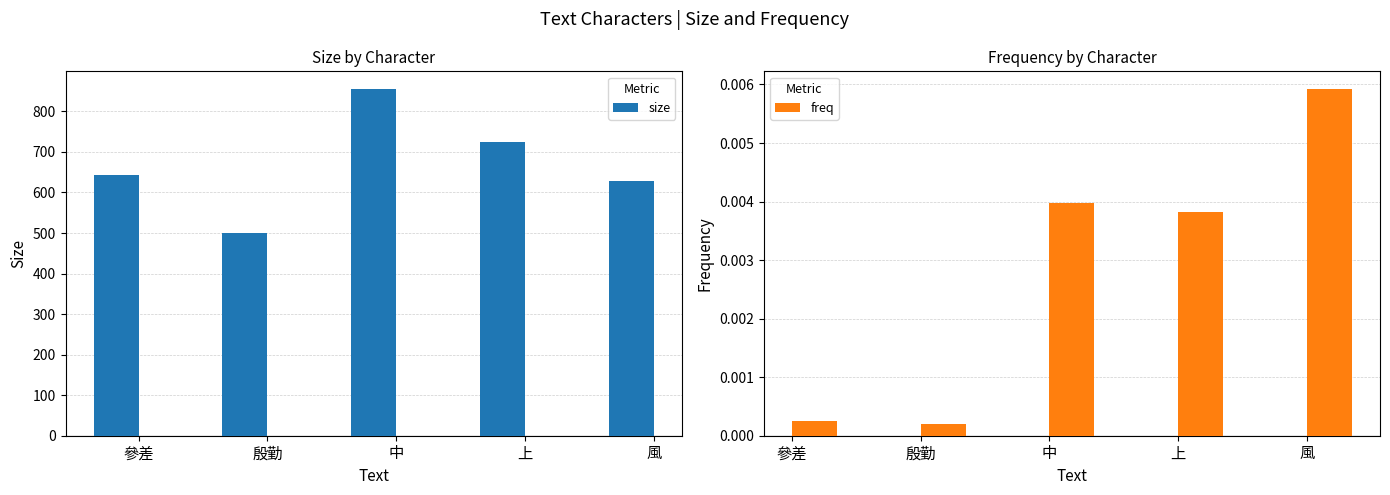

Reading right to left, list all the values displayed in this chart.

size: 629.0	724.0	856.0	500.0	643.0
freq: 0.0	0.0	0.0	0.0	0.0